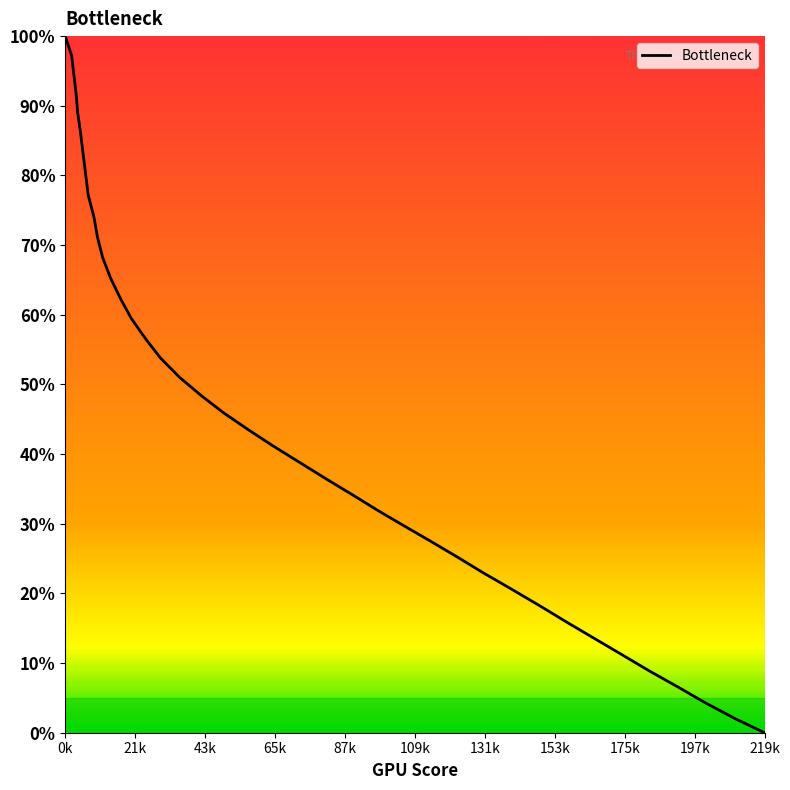

What is the greatest value displayed?

100.0